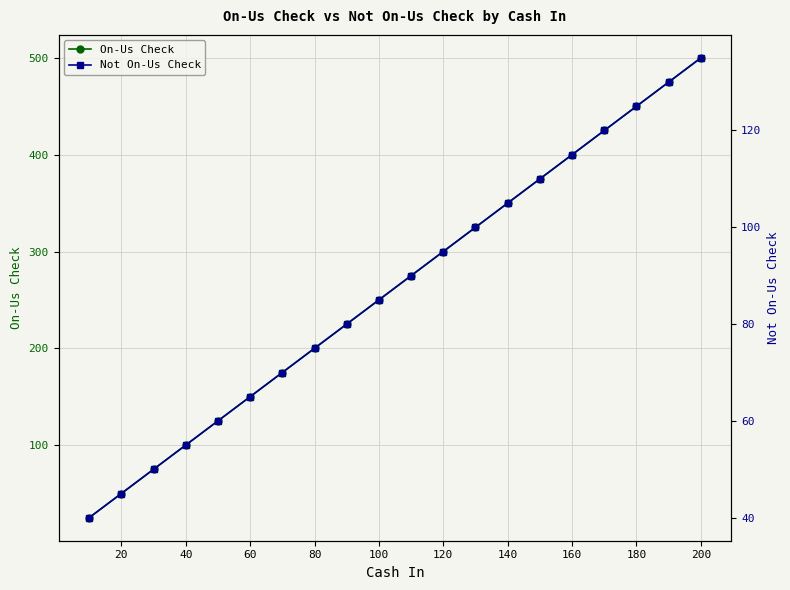

Between 0 and 19, which is larger?

19